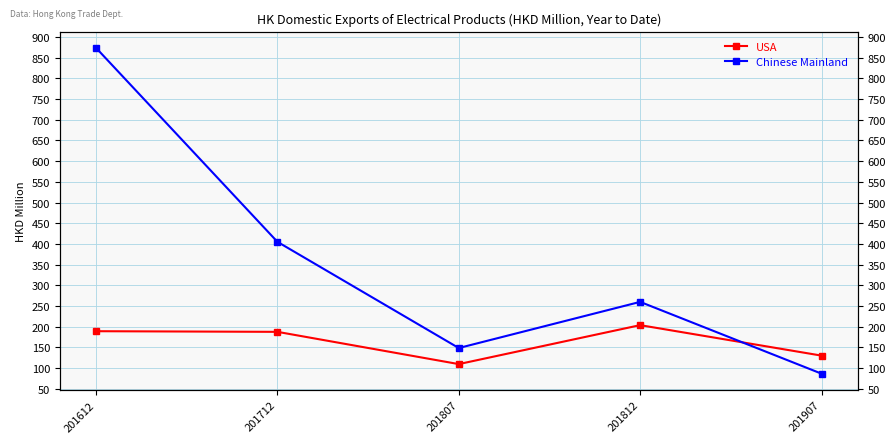

Which series ends up on top after the final intersection of Chinese Mainland and USA?

USA